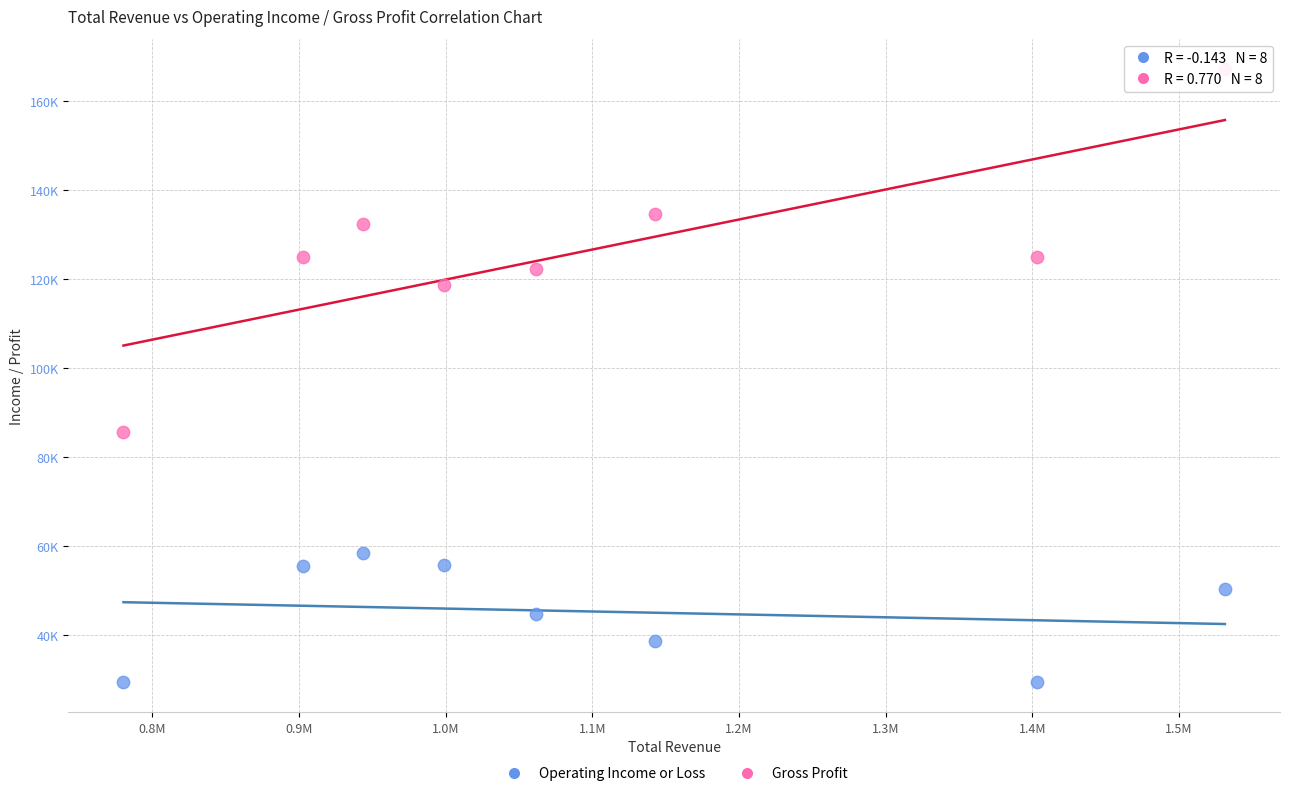

What are all the series names shown in the legend?

Operating Income or Loss, Gross Profit